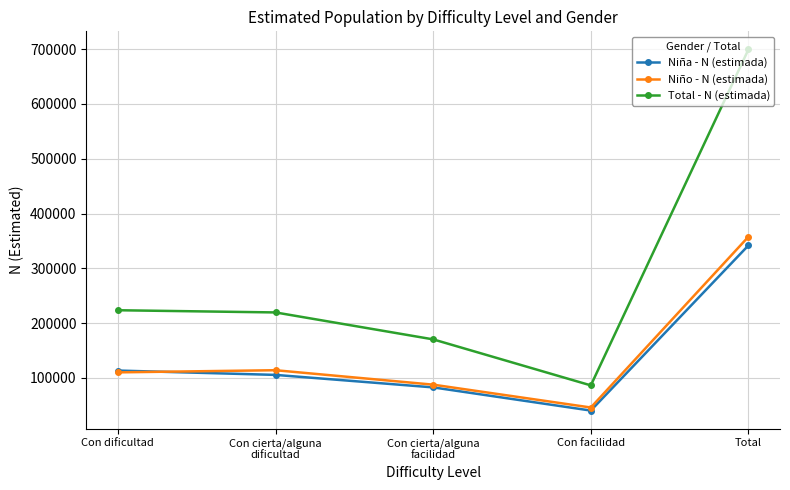

Where is Niña - N (estimada) nearest to the value 191123?

Con dificultad